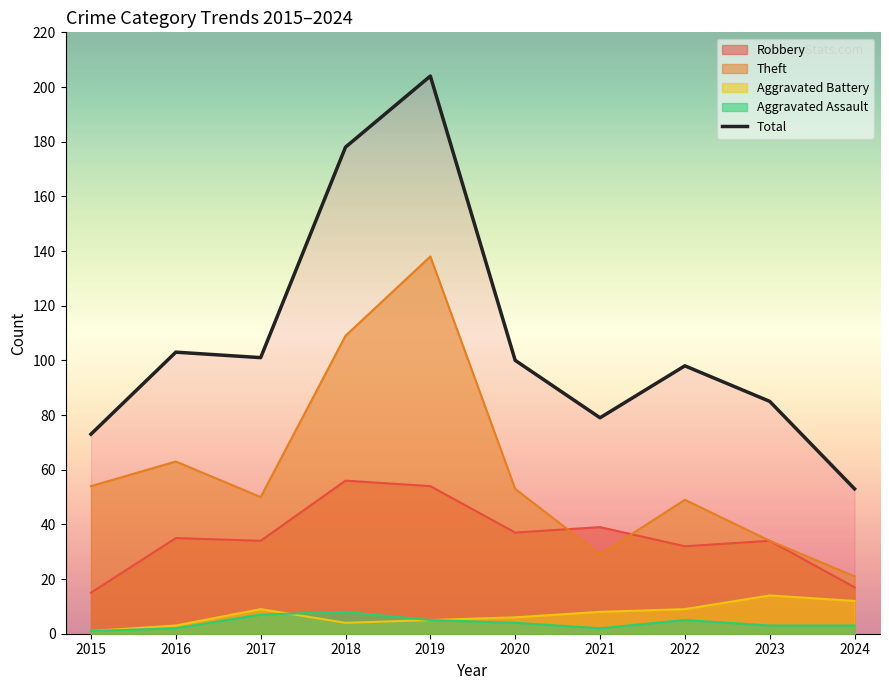

How many lines are shown in the chart?

5